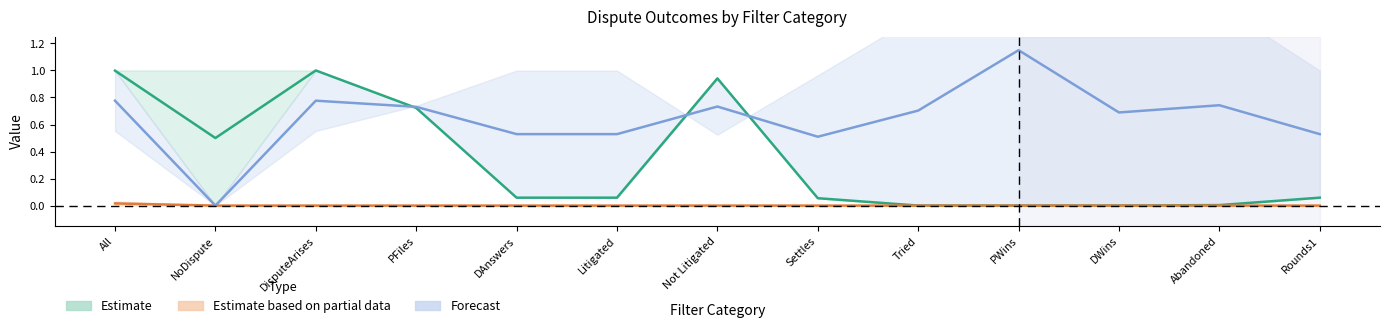

True or false: Refine and All intersect in this chart.

False